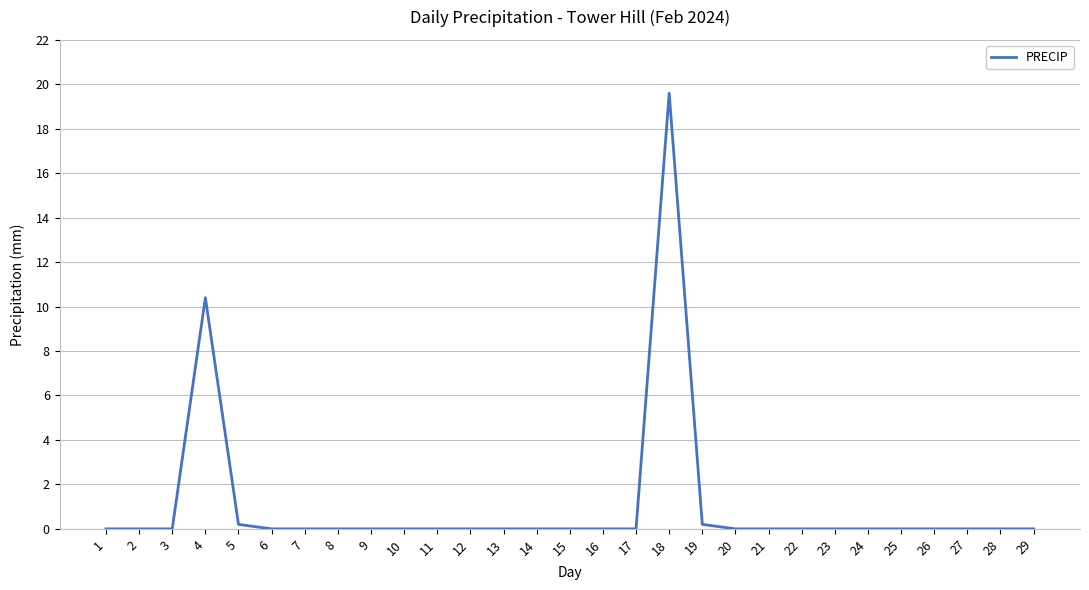

What is the sum of the values at 19 and 9?

0.2